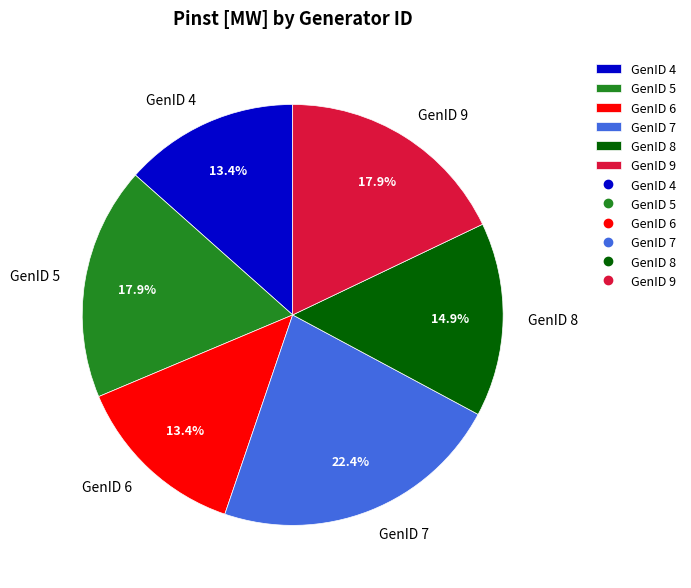

Approximately how many times larger is the value at GenID 4 compared to GenID 6?

1.0